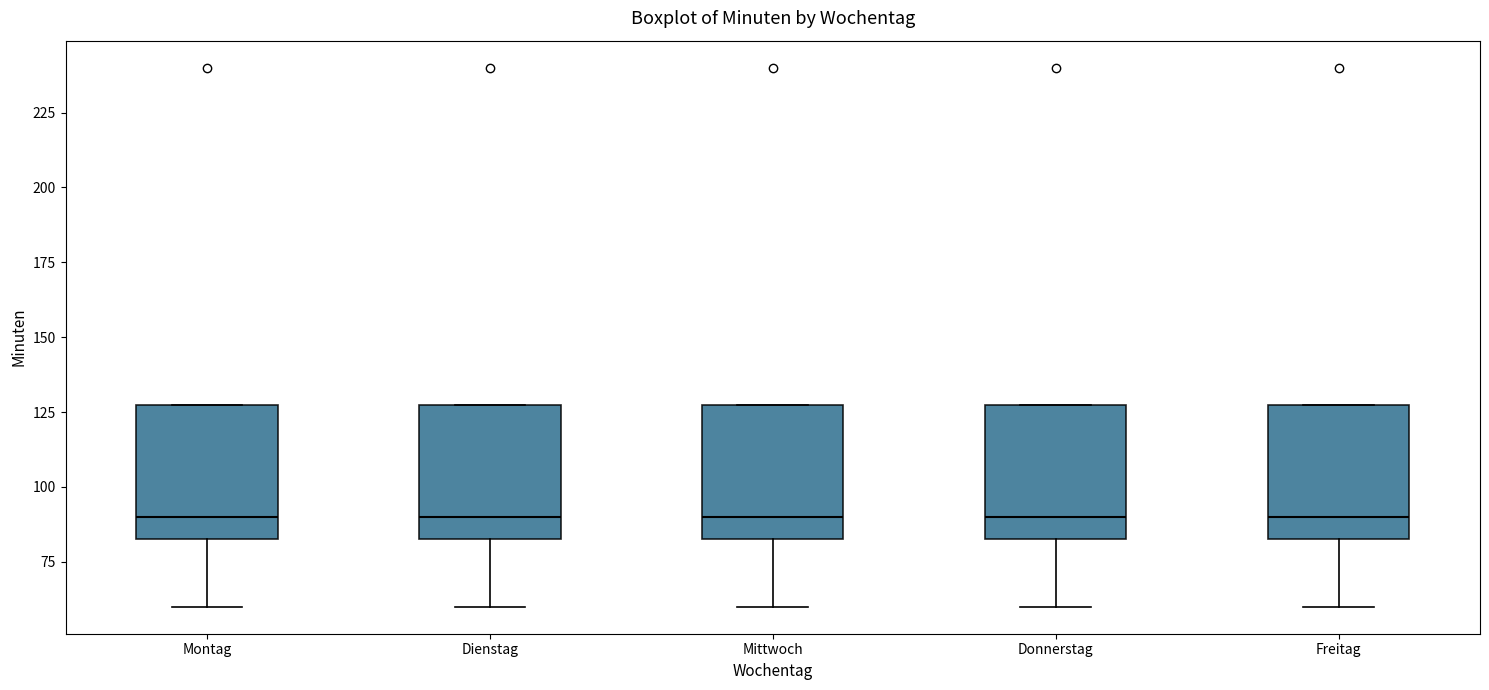

Reading left to right, read every box against the y-axis: the position of its median line, the range the box covers, and the ends of its whiskers. The values are not printed on the chart, so give them approximately, as read against the axis.

Montag: median 90, box 85 to 130, whiskers 60 to 130
Dienstag: median 90, box 85 to 130, whiskers 60 to 130
Mittwoch: median 90, box 85 to 130, whiskers 60 to 130
Donnerstag: median 90, box 85 to 130, whiskers 60 to 130
Freitag: median 90, box 85 to 130, whiskers 60 to 130